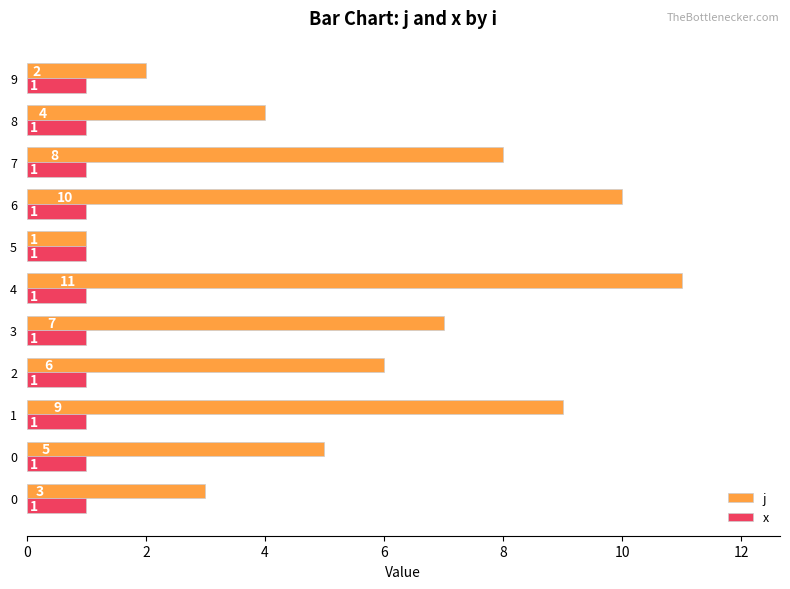

At how many categories does at least one series exceed 3?

8